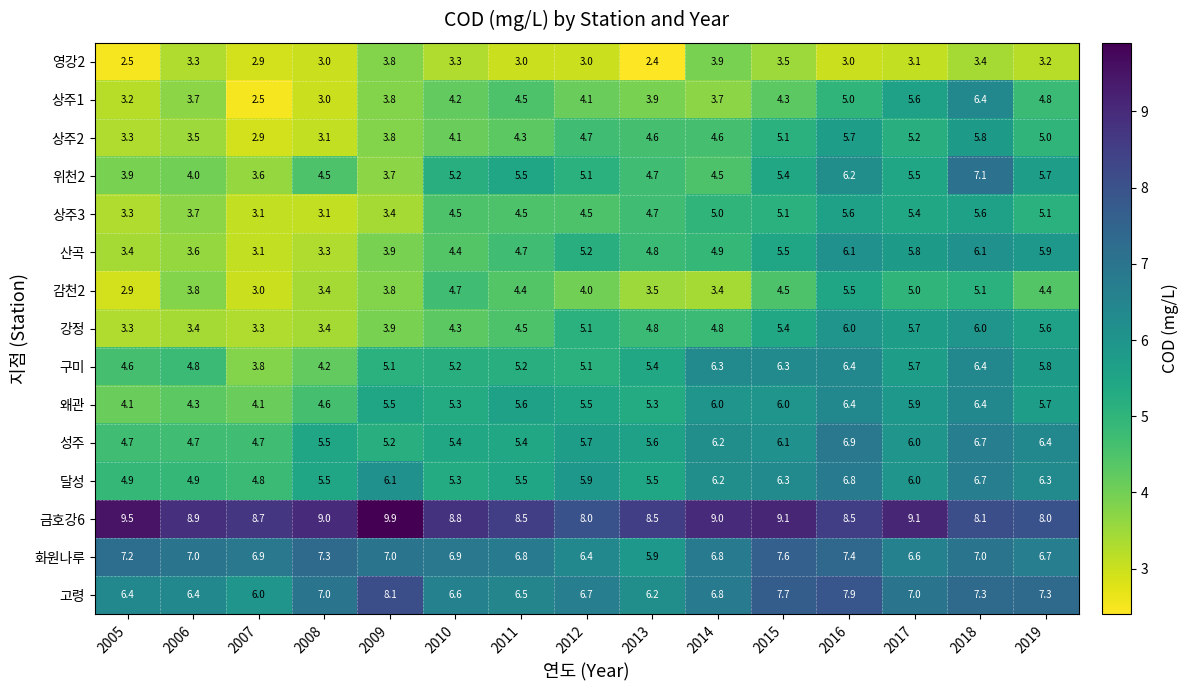

The 화원나루 series shows 1.5 at 2009. True or false?

False